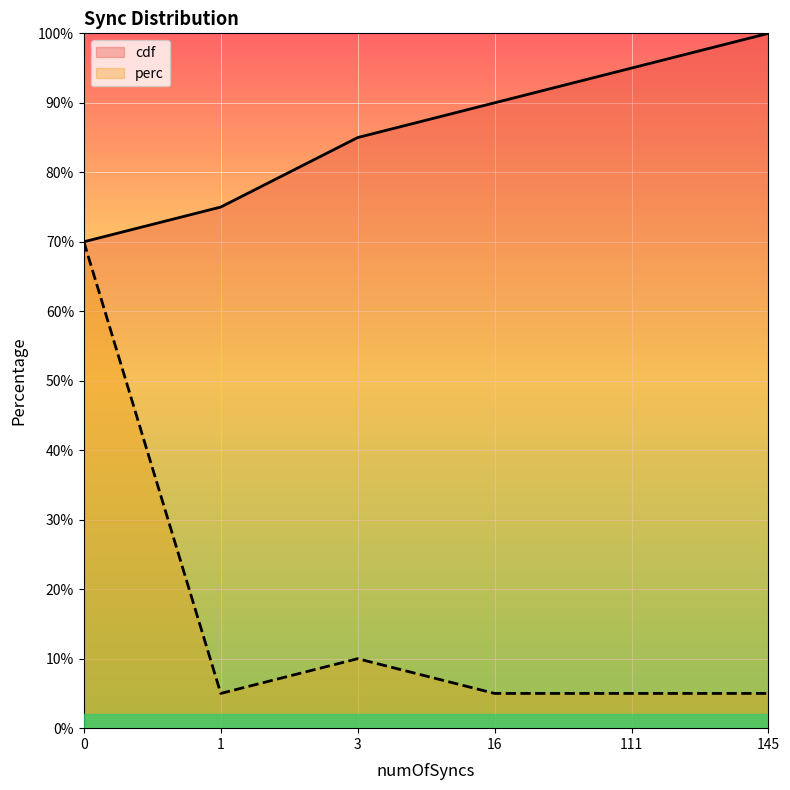

How many data points in cdf are less than 90?

3